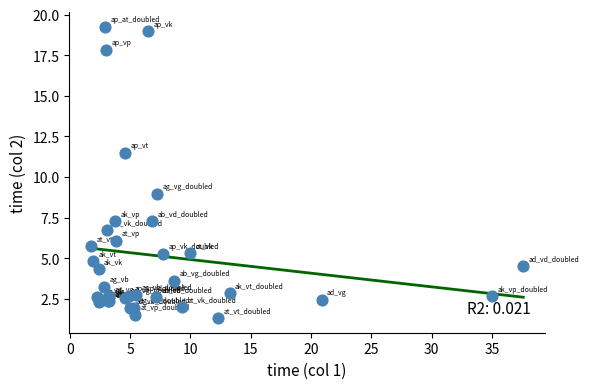

What Y value in the scatter plot is closest to 10?

9.0